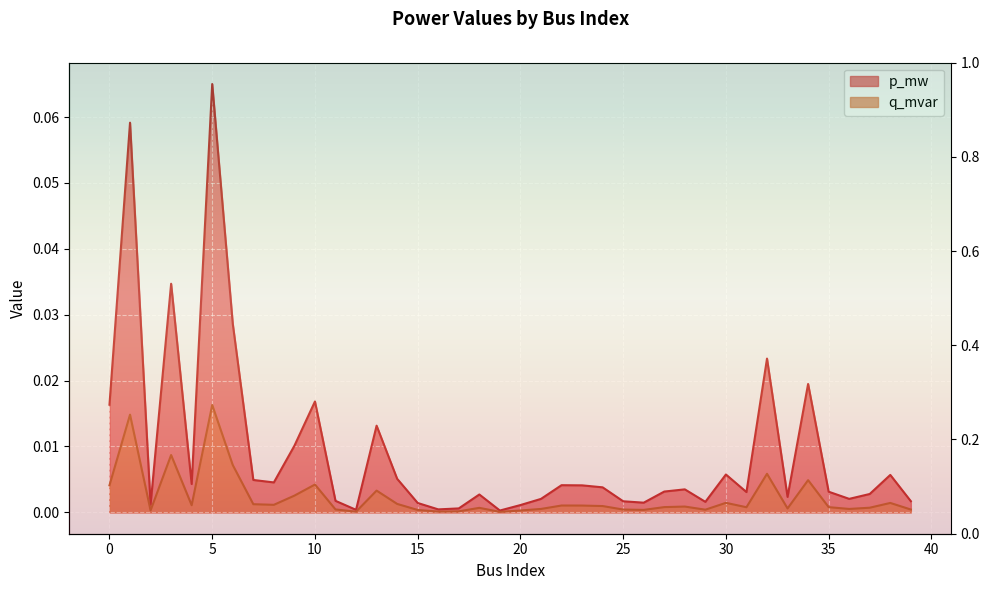

The p_mw series shows 0.0 at 18. True or false?

True